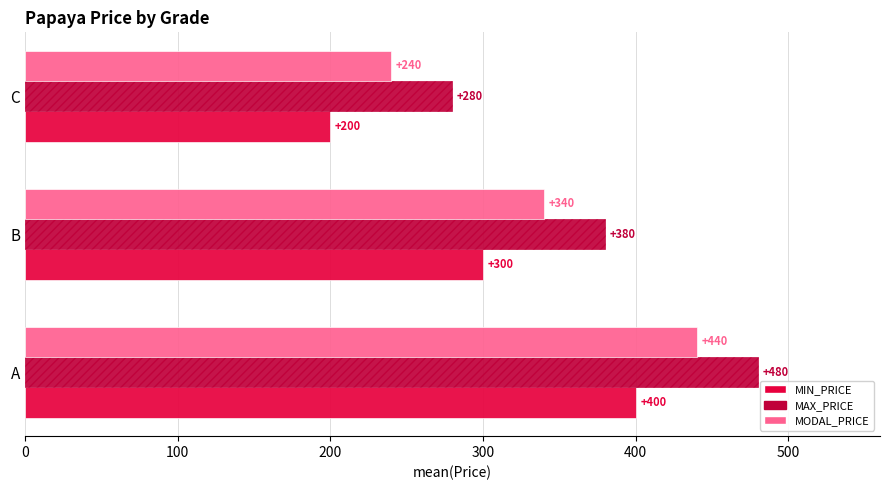

What is the maximum value shown in the chart?

480